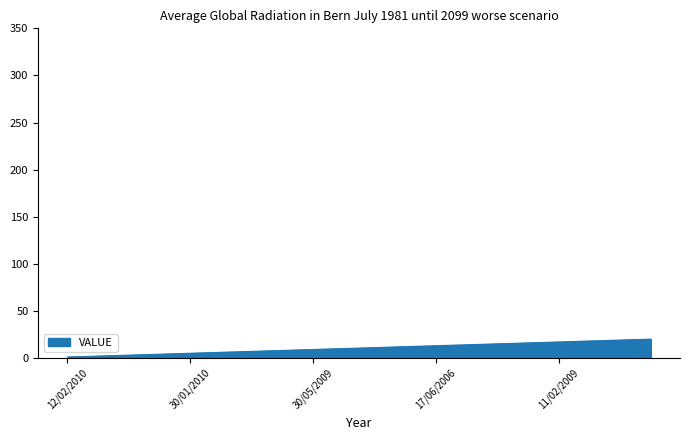

What is the greatest value displayed?

20